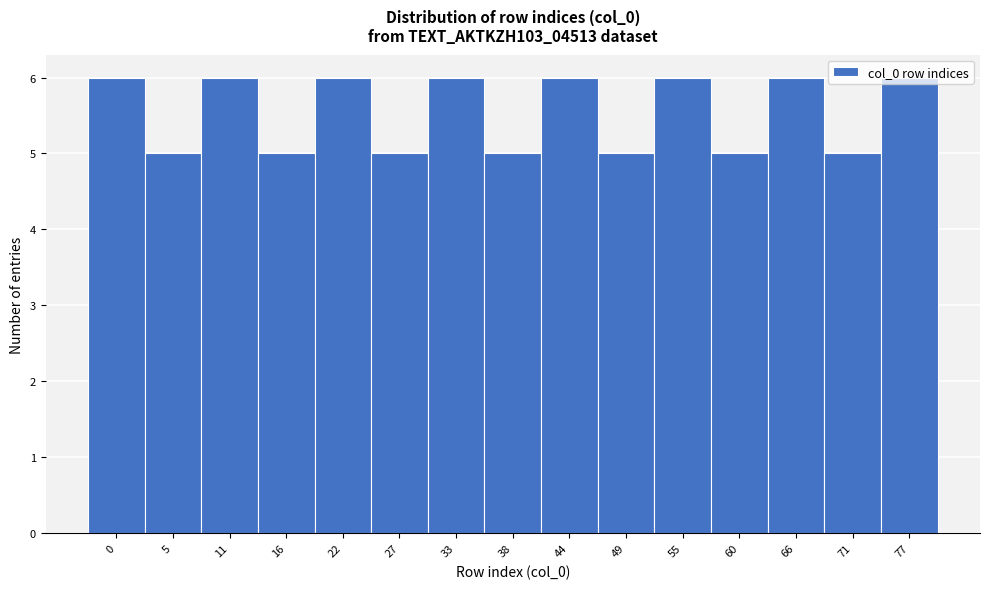

Is it true that the value at 71 is 7?

False